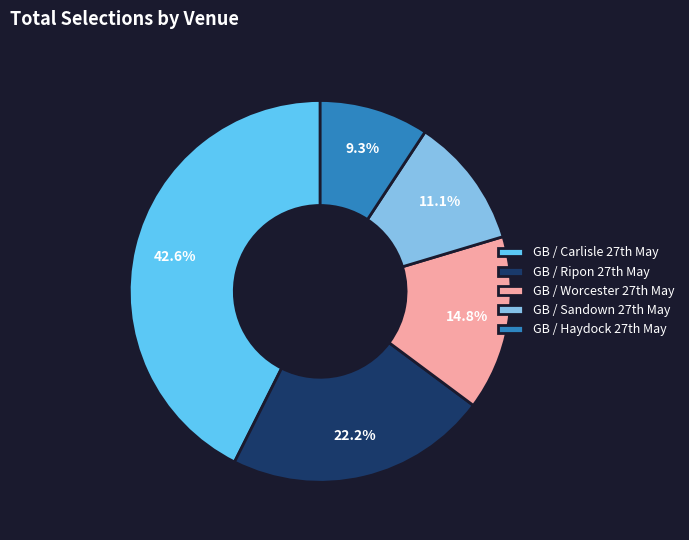

To the nearest percent, what is the average slice percentage?

20%